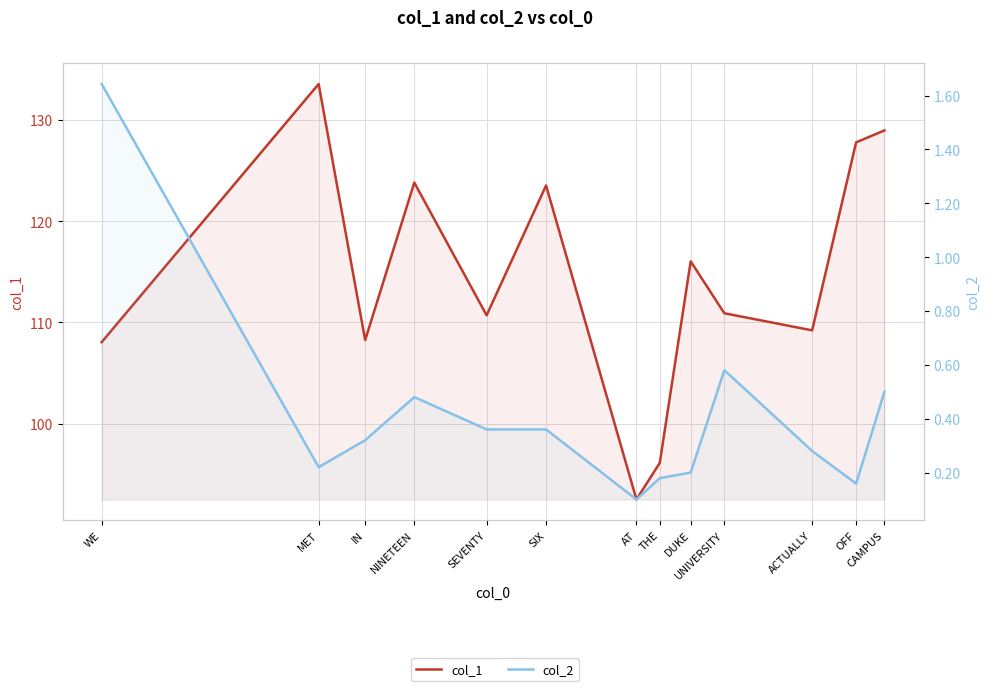

In col_2, how many points are higher than both neighbors (excluding endpoints)?

2